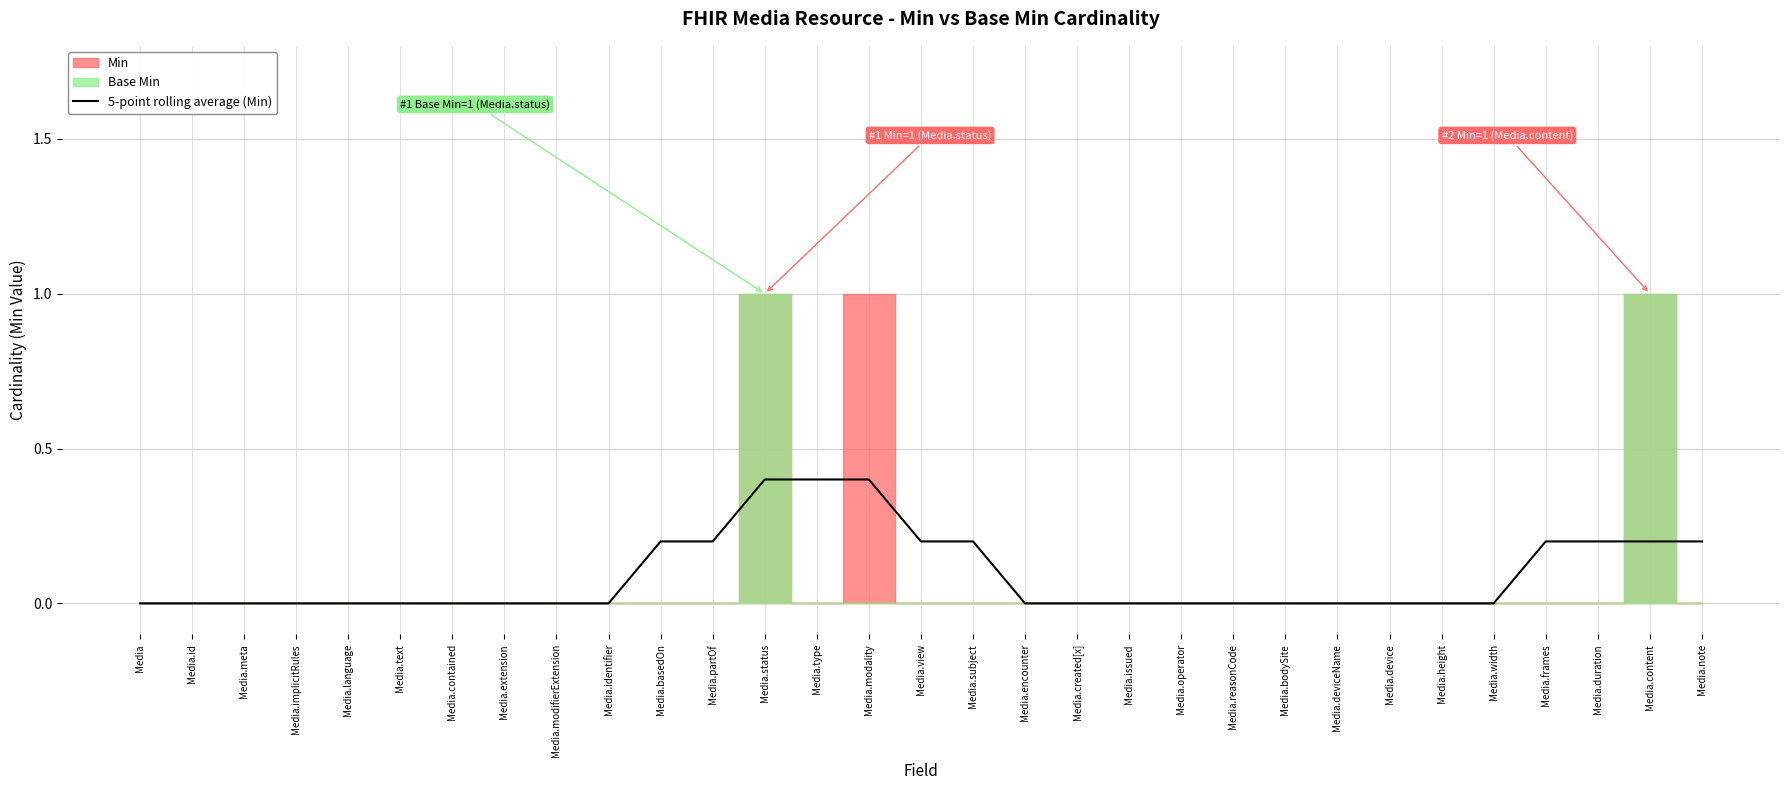

What is the sum of all values?

2.8